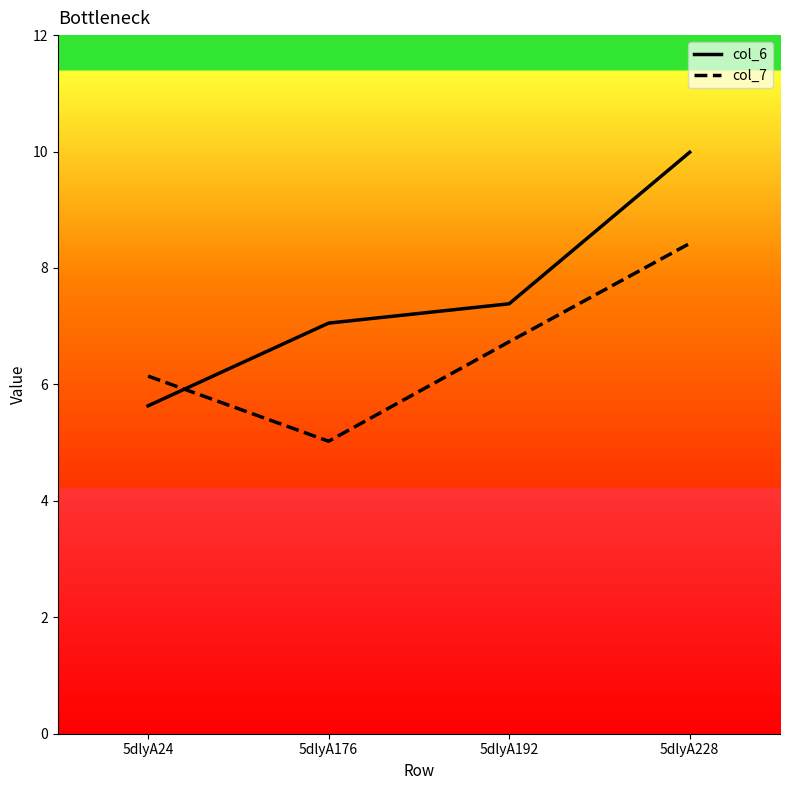

Rank the series at 5dlyA228 from highest to lowest value.

col_6, col_7